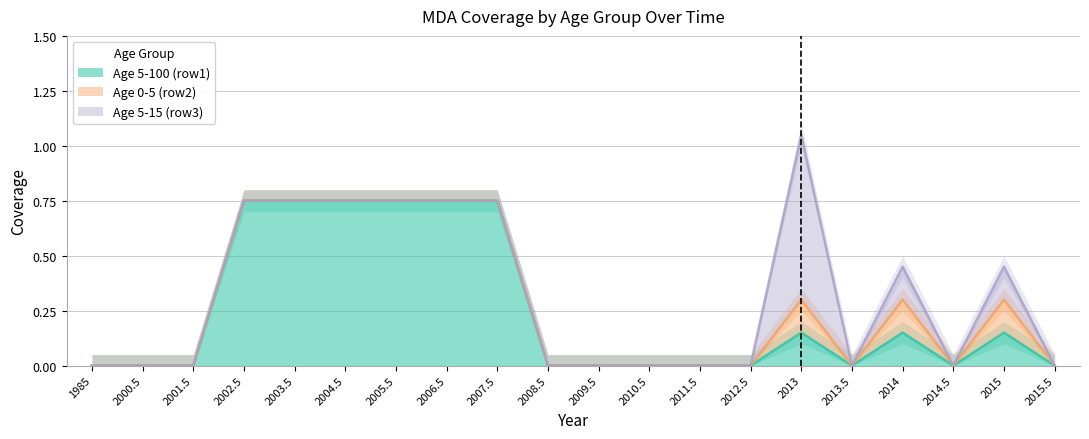

Rank the categories by Age 0-5 (row2) value from lowest to highest.

1985, 2000.5, 2001.5, 2002.5, 2003.5, 2004.5, 2005.5, 2006.5, 2007.5, 2008.5, 2009.5, 2010.5, 2011.5, 2012.5, 2013.5, 2014.5, 2015.5, 2013, 2014, 2015